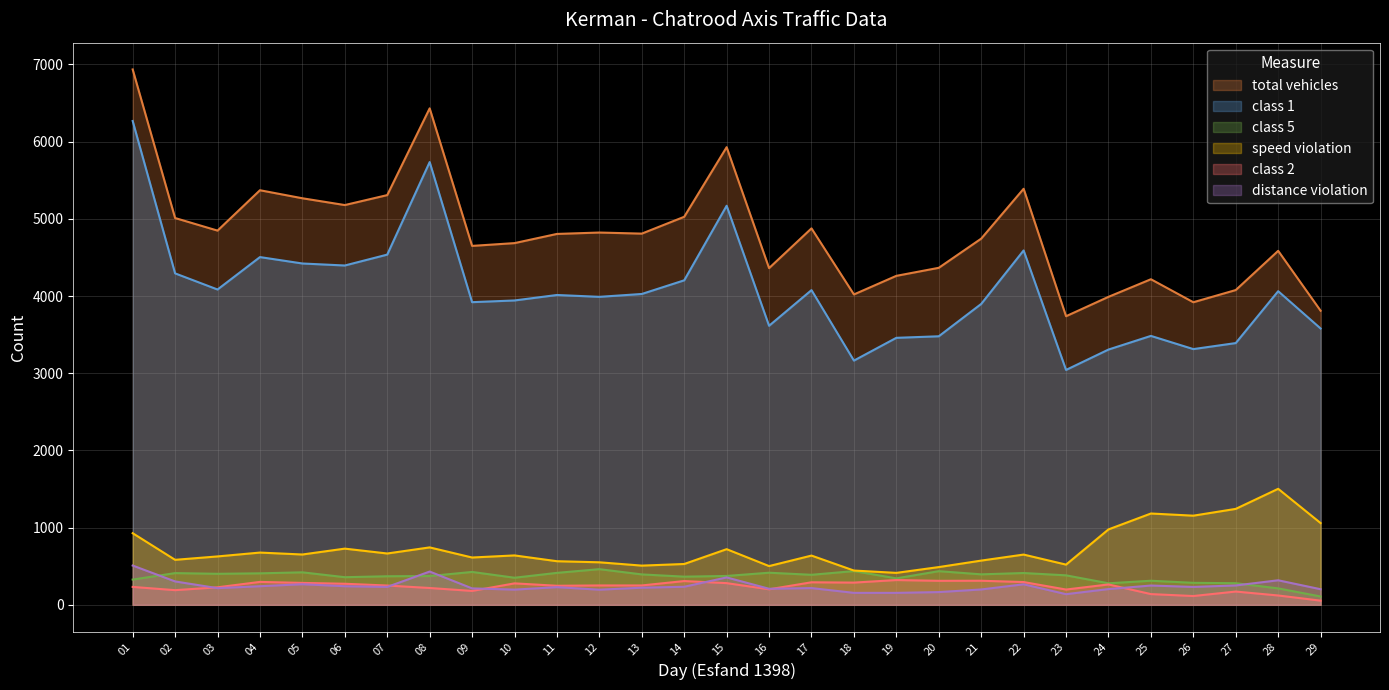

Reading left to right, extract all data points from this chart.

total vehicles: 6936	5011	4848	5371	5267	5179	5308	6432	4650	4686	4805	4823	4809	5027	5929	4362	4877	4021	4262	4366	4744	5390	3739	3990	4218	3920	4078	4586	3810
class 1: 6268	4294	4085	4505	4422	4396	4537	5736	3921	3943	4014	3990	4027	4204	5170	3615	4077	3164	3459	3479	3898	4591	3043	3307	3484	3313	3391	4063	3580
class 5: 327	411	402	408	421	358	370	373	426	351	414	462	394	365	374	416	389	437	343	436	395	412	382	279	312	285	280	213	108
speed violation: 928	583	627	677	652	728	665	744	613	640	565	551	508	529	721	502	638	444	414	489	573	651	521	977	1183	1155	1243	1503	1059
class 2: 232	190	227	297	284	273	250	218	180	278	247	251	251	308	281	201	292	288	321	311	312	295	198	264	139	114	172	121	54
distance violation: 509	303	216	241	267	241	232	431	213	197	229	196	222	234	355	208	217	155	155	165	199	266	138	204	250	232	251	318	202